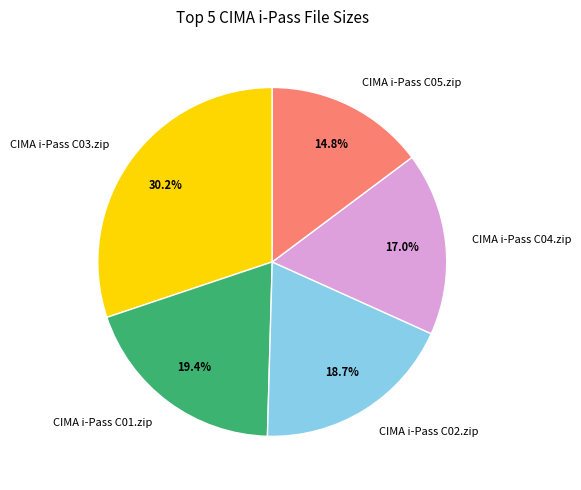

To the nearest percent, what is the difference between the largest and smallest slice percentages?

15%